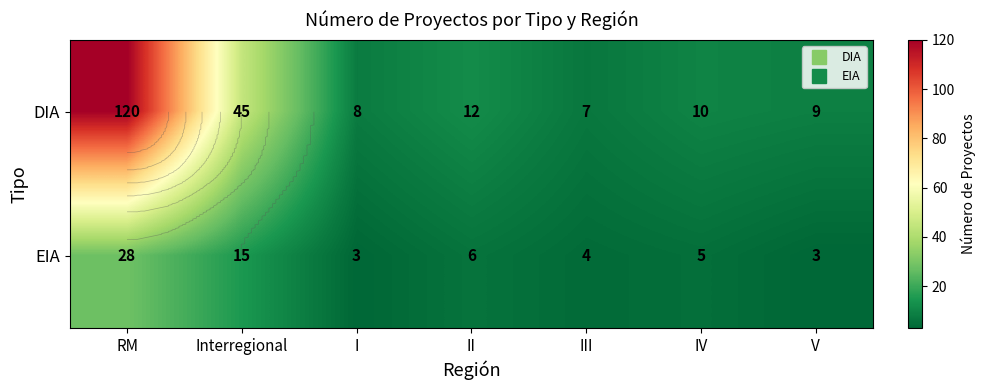

Rank the series by their average value, from highest to lowest.

DIA, EIA